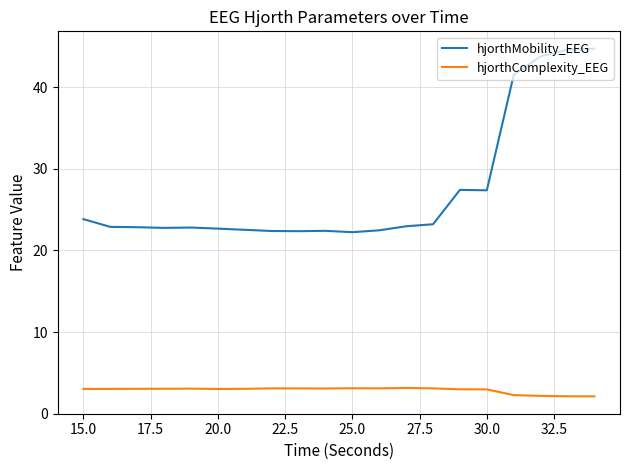

What is the difference between the maximum and minimum values in the hjorthComplexity_EEG series?

1.0